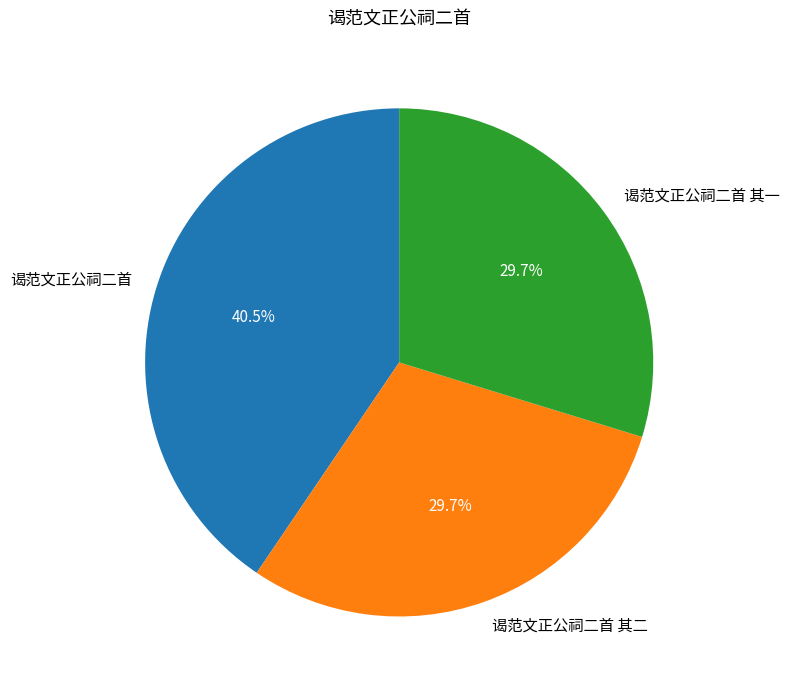

True or false: 谒范文正公祠二首 其二 accounts for 38% of the total.

False